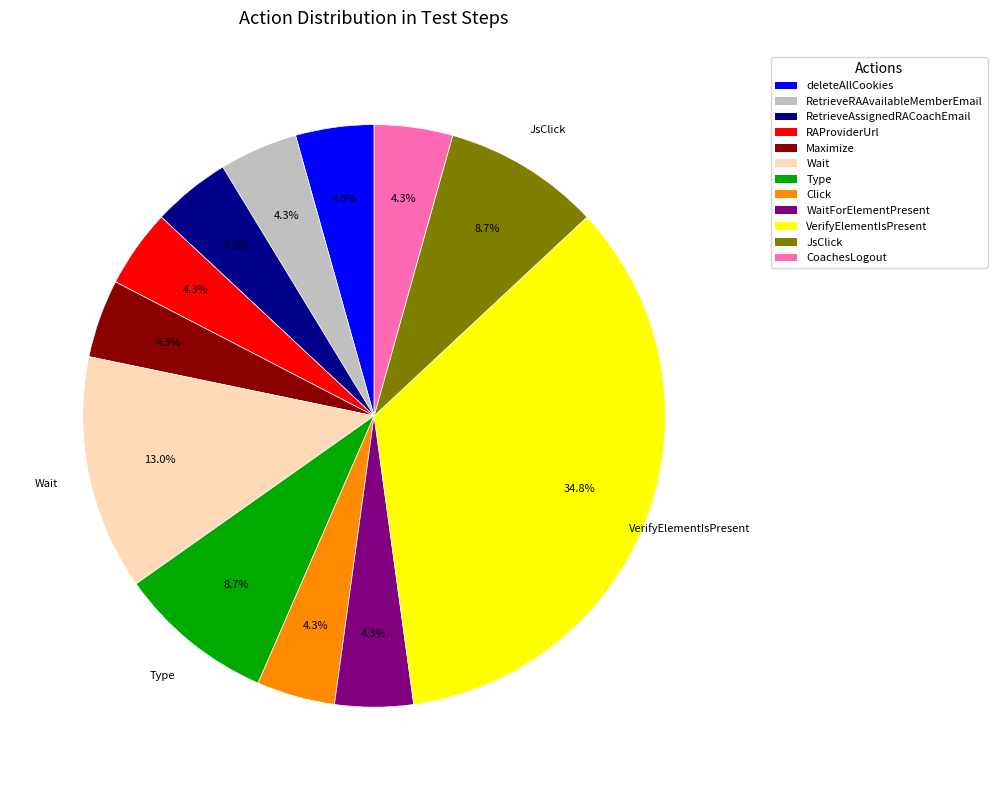

Does any single category account for the majority?

No